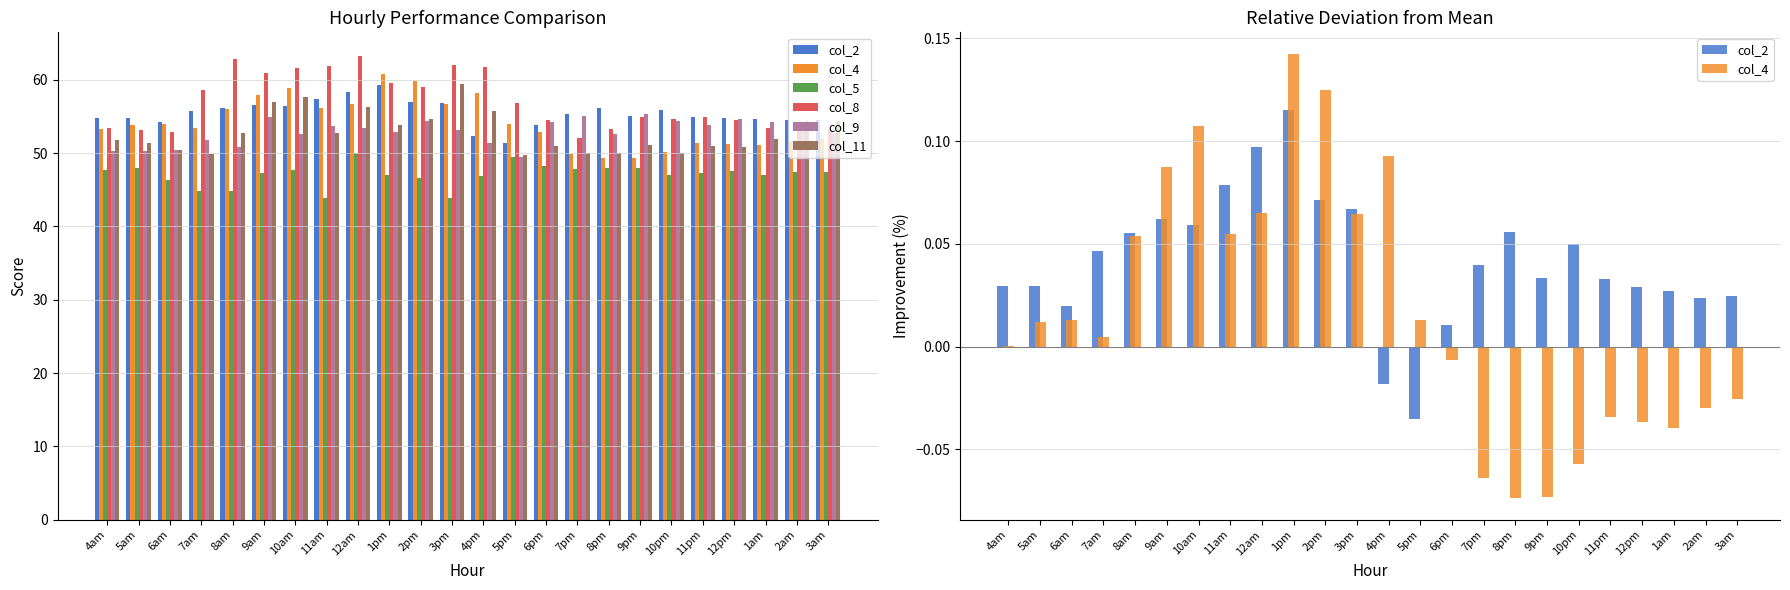

Is it true that col_4 equals 0.1 at 4pm?

False